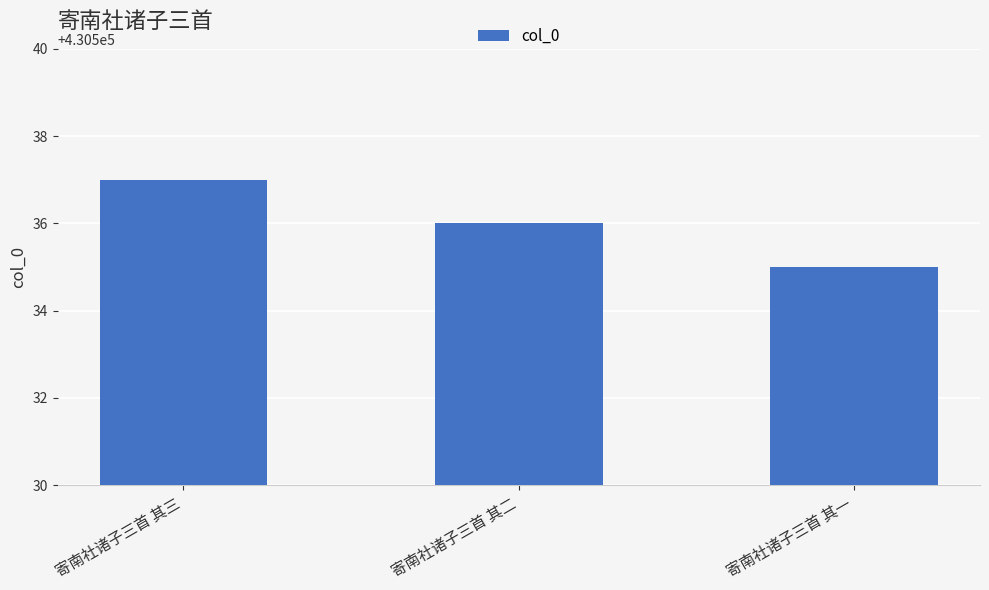

What is the sum of all values?

1291608